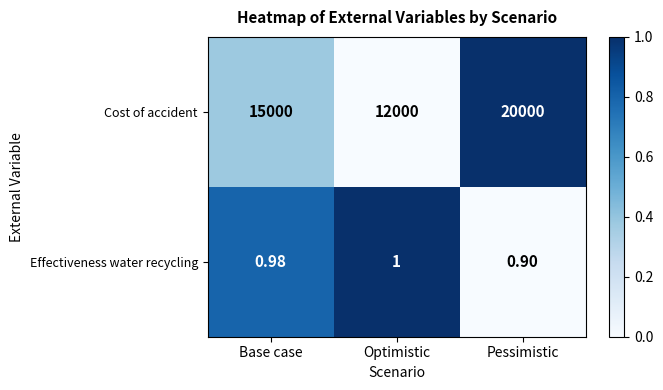

Which label corresponds to the largest value in the chart?

Pessimistic